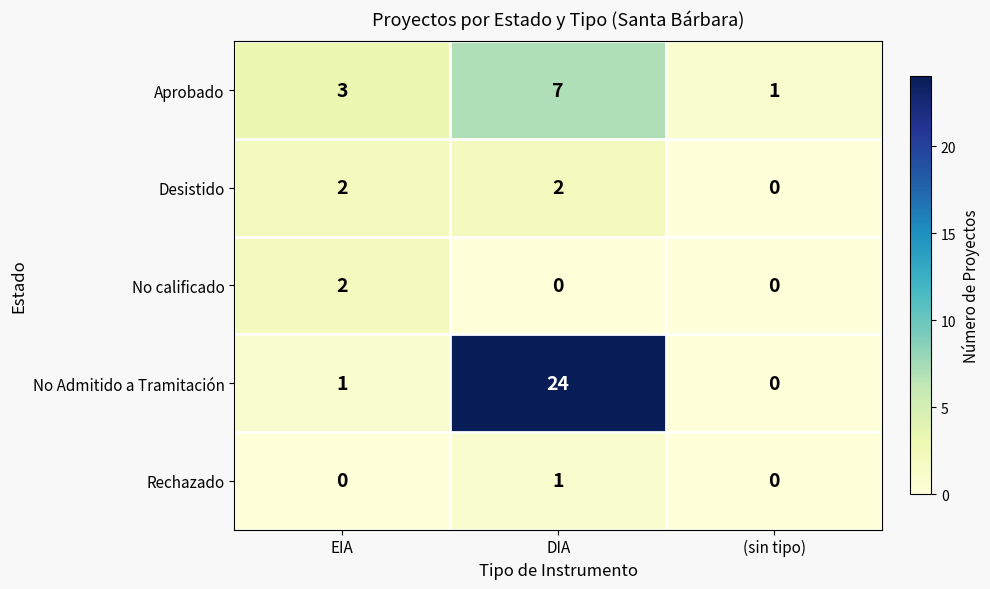

The value of Aprobado at (sin tipo) is 2. True or false?

False